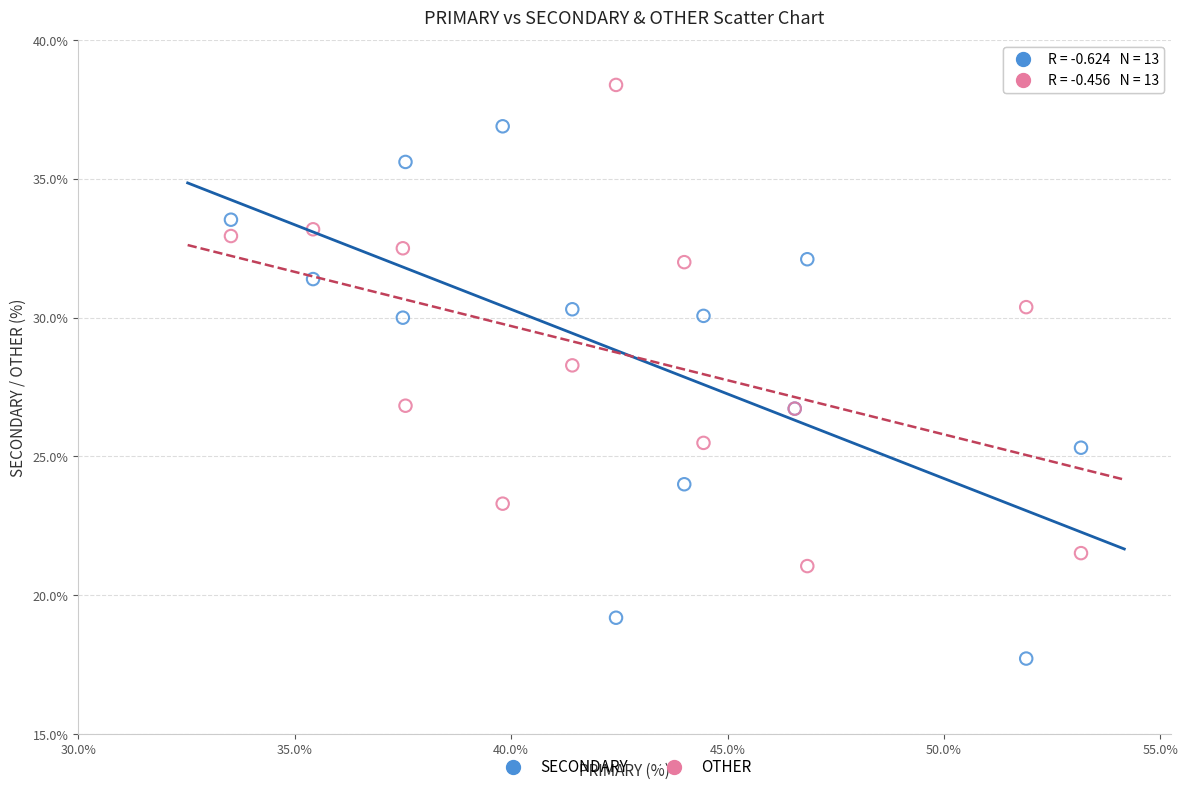

Which series reaches the maximum Y coordinate?

OTHER